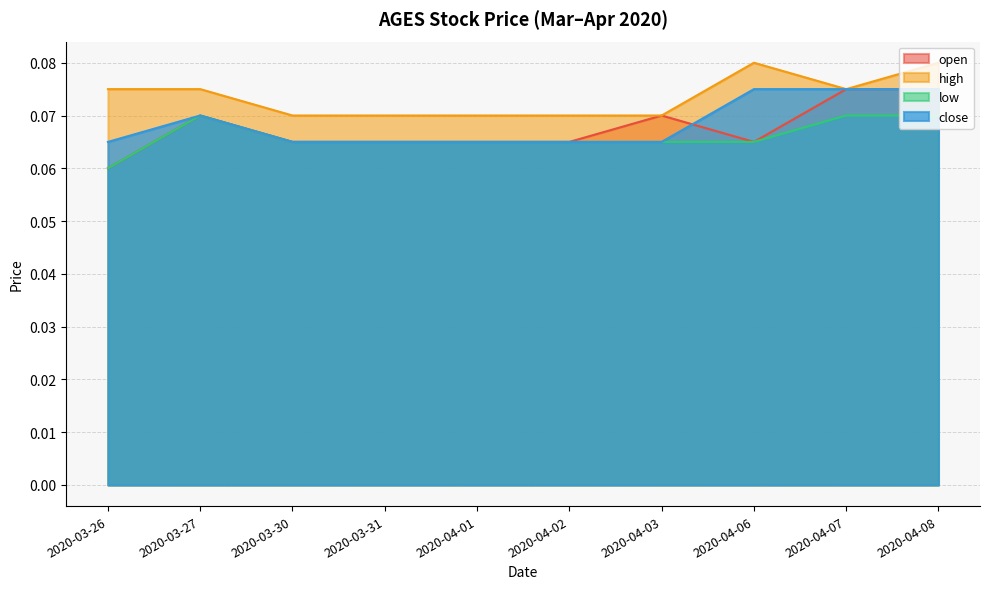

What is the approximate value of low at 2020-04-02?

0.1